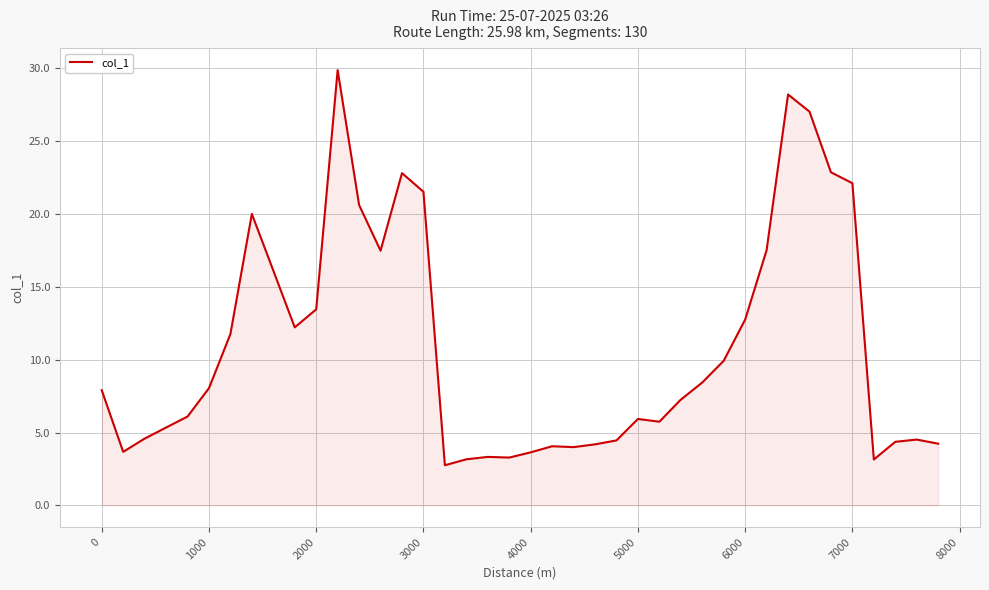

What is the difference between the maximum and minimum values?

27.1